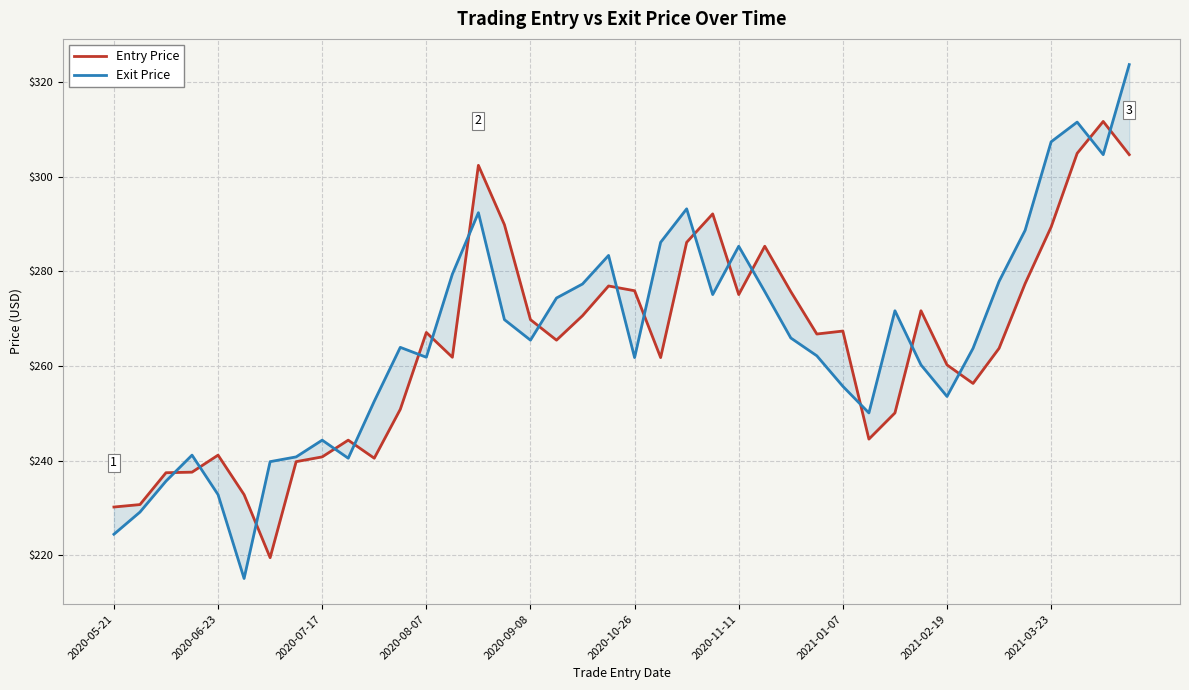

What are all the series names shown in the legend?

Entry Price, Exit Price